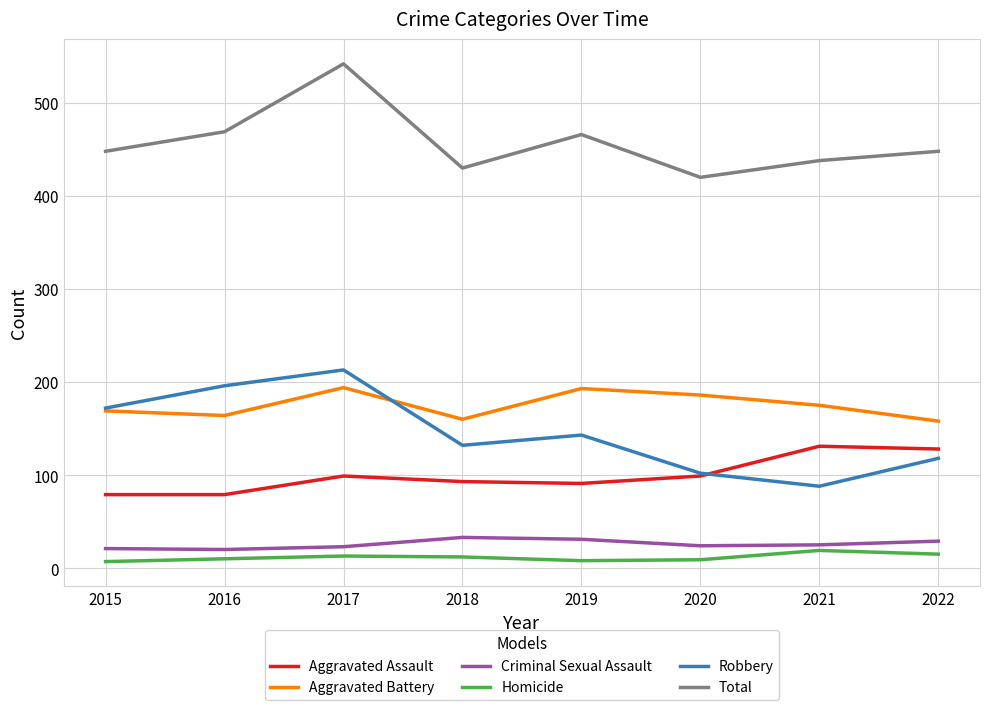

Does the chart have visible grid lines?

Yes